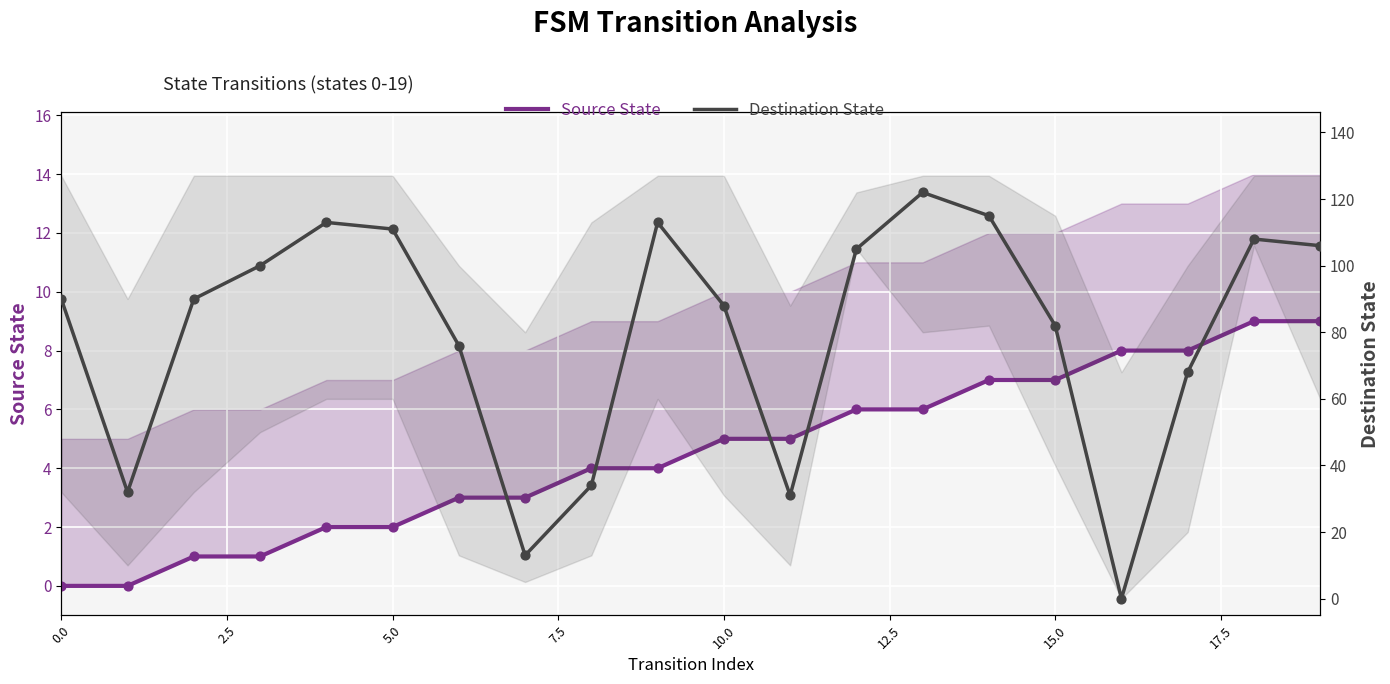

Which series reaches the maximum Y coordinate?

Destination State